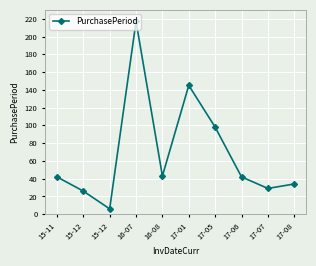

Rank the categories by value from lowest to highest.

15-12, 15-12, 17-07, 17-08, 15-11, 17-06, 16-08, 17-05, 17-01, 16-07